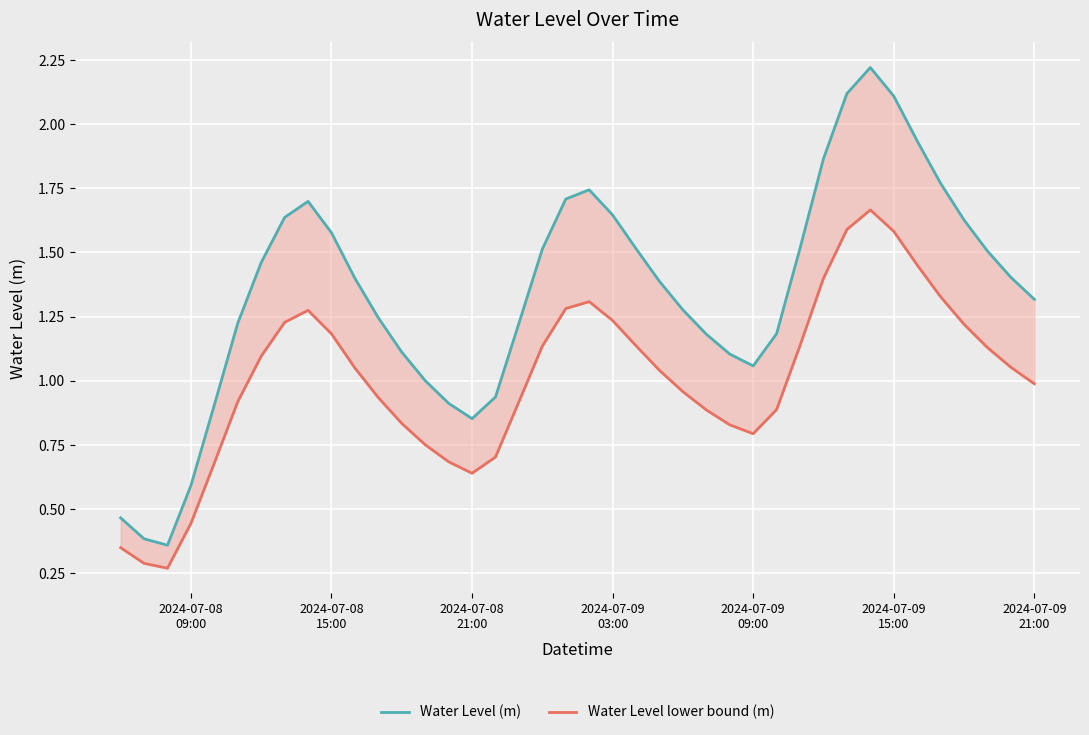

What is the maximum value for Water Level (m)?

2.2